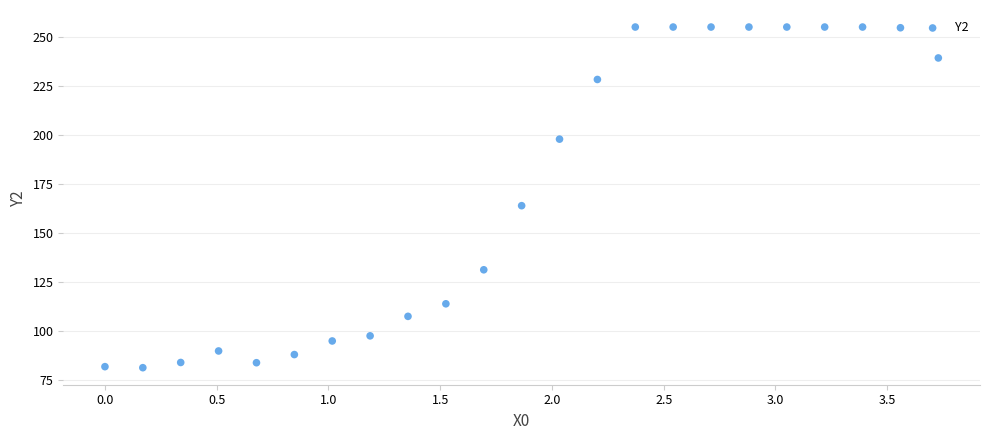

What is the range of X values (max minus min)?

3.7